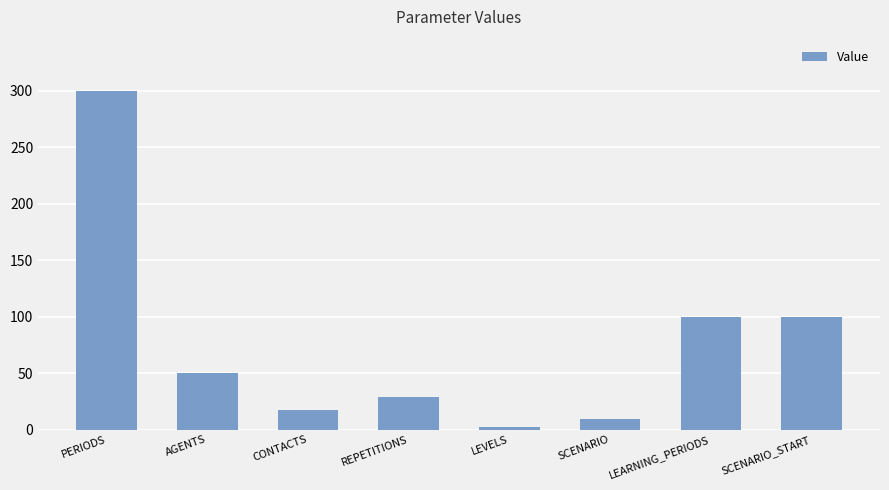

What is the sum of the values at AGENTS and LEARNING_PERIODS?

150